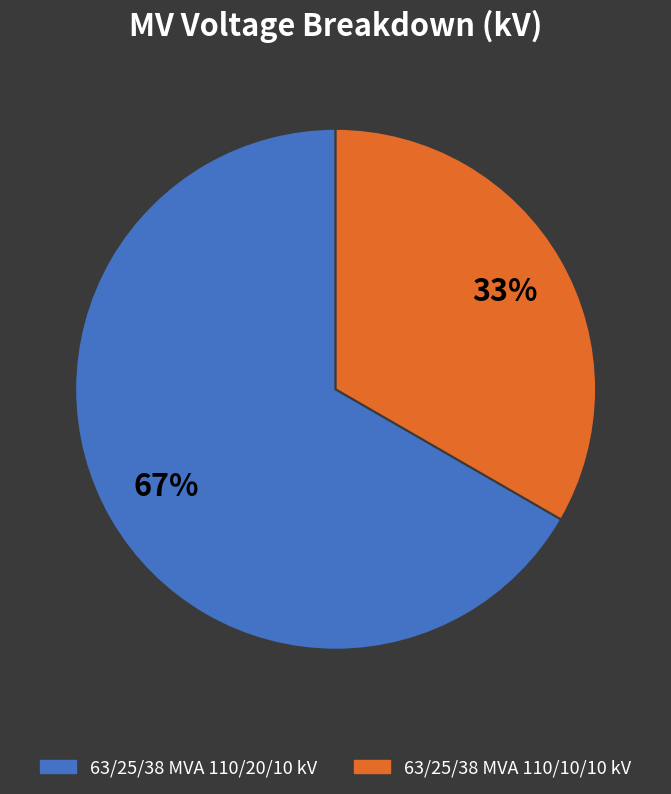

Is there any slice that represents more than half of the pie?

Yes